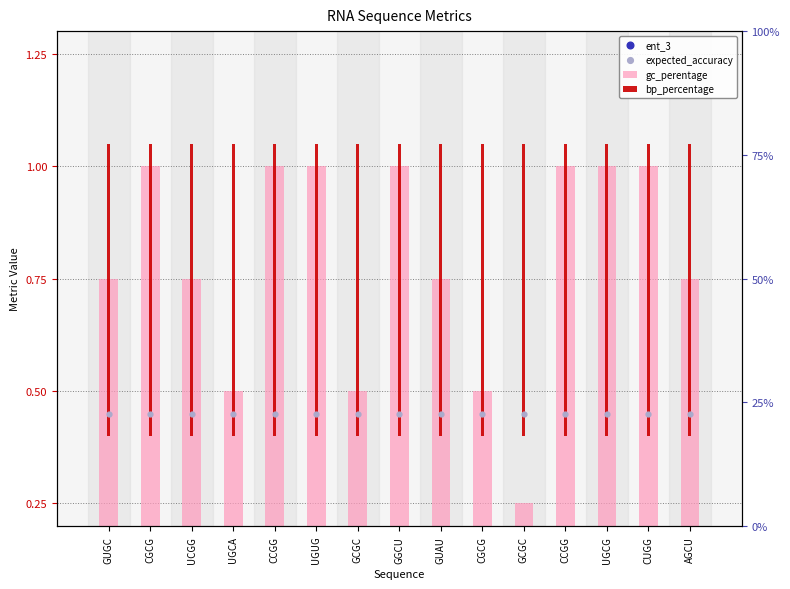

Which series has the widest spread of Y values?

gc_perentage